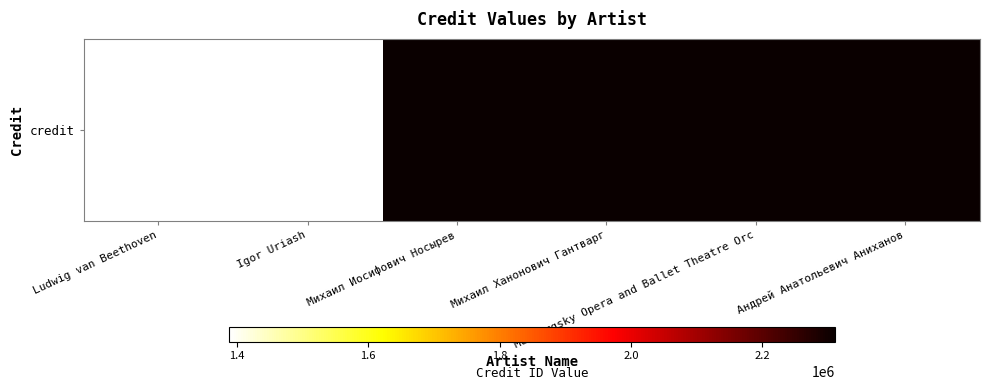

What is the average value?

2002799